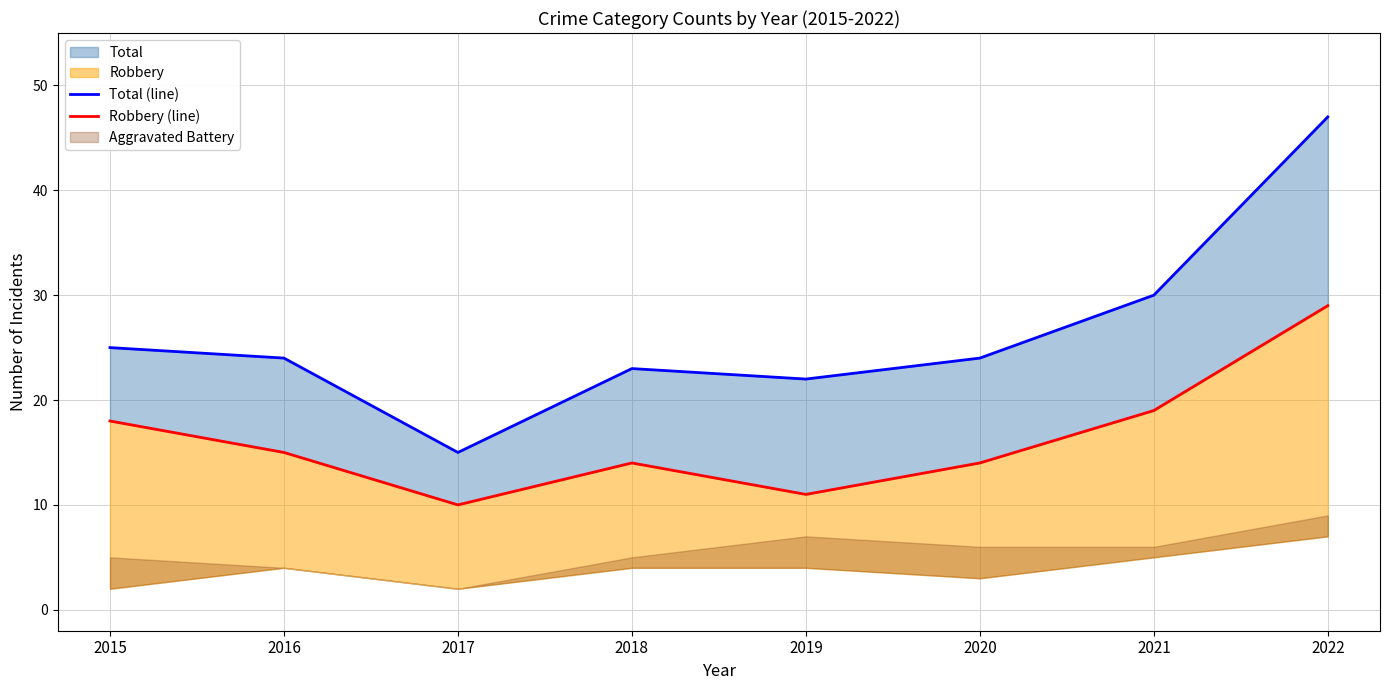

What is the approximate value of Total (line) at 2021?

30